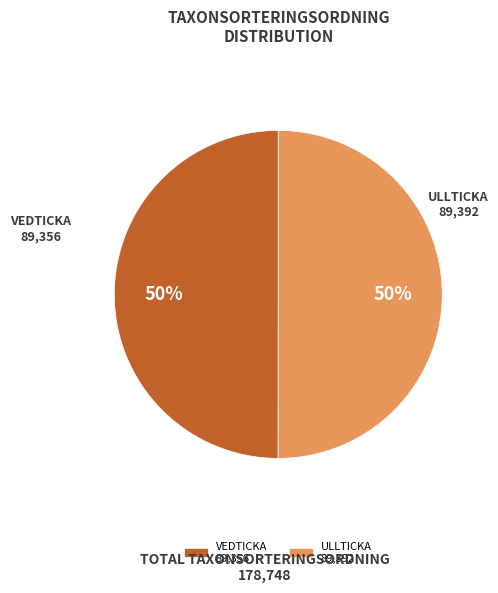

How many segments does this pie chart have?

2